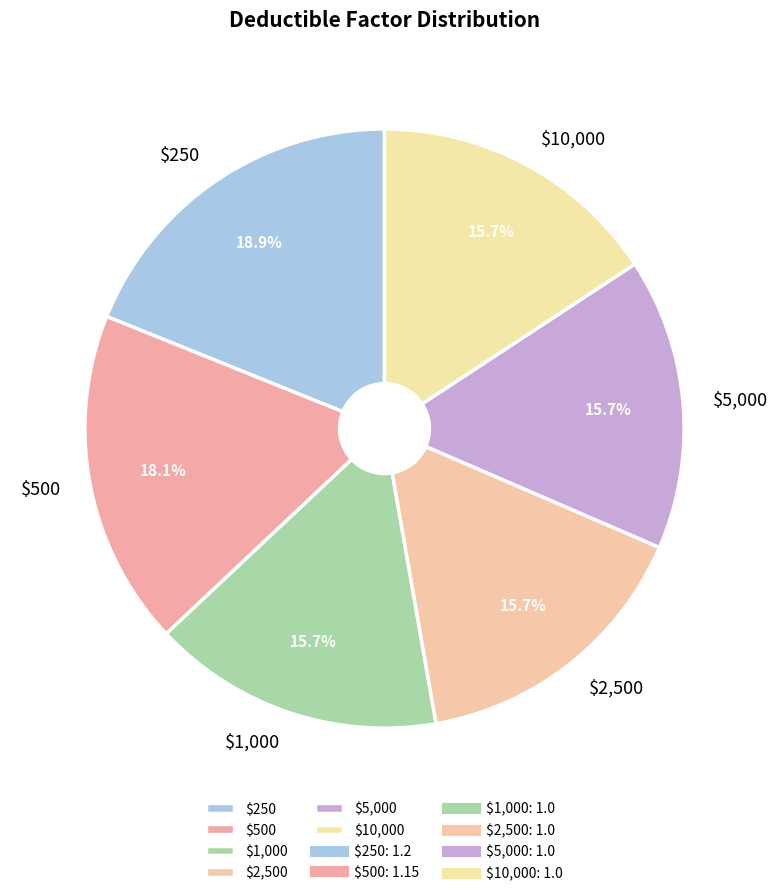

What portion of the pie excludes $500?

81.9%